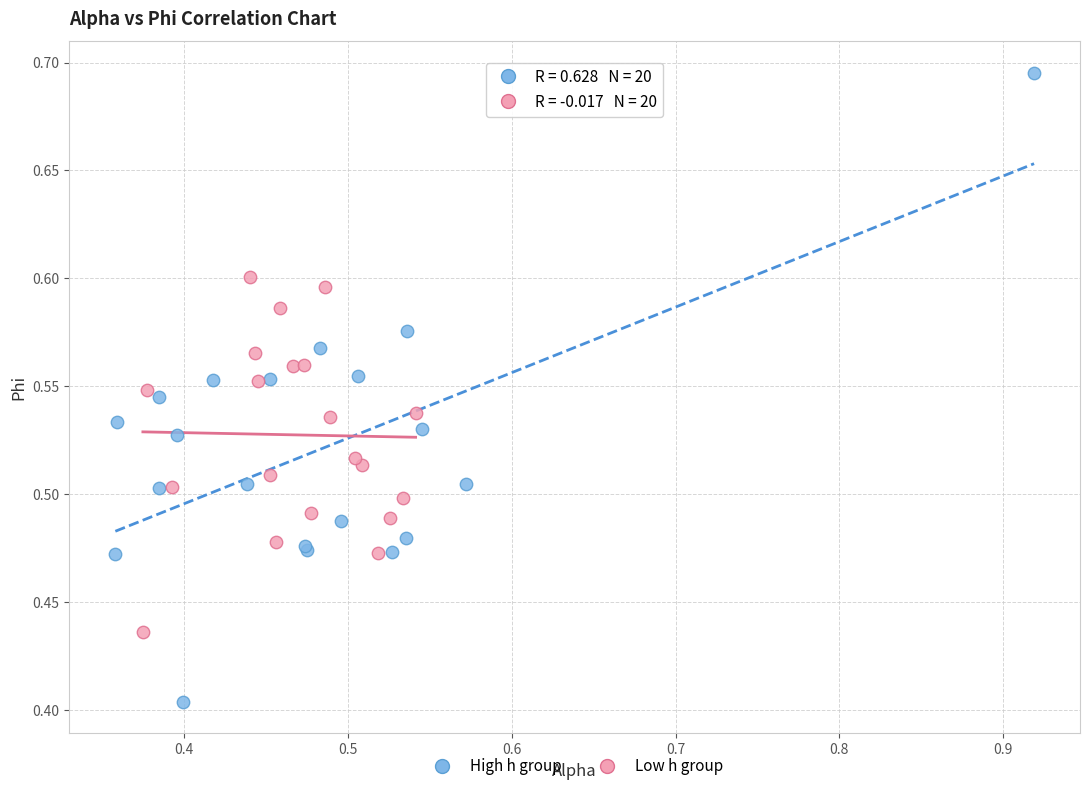

Which series reaches the minimum Y coordinate?

High h group